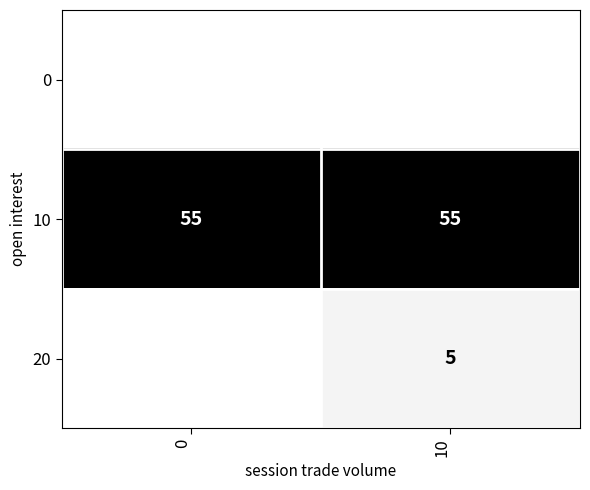

What is the sum of all 10 values?

110